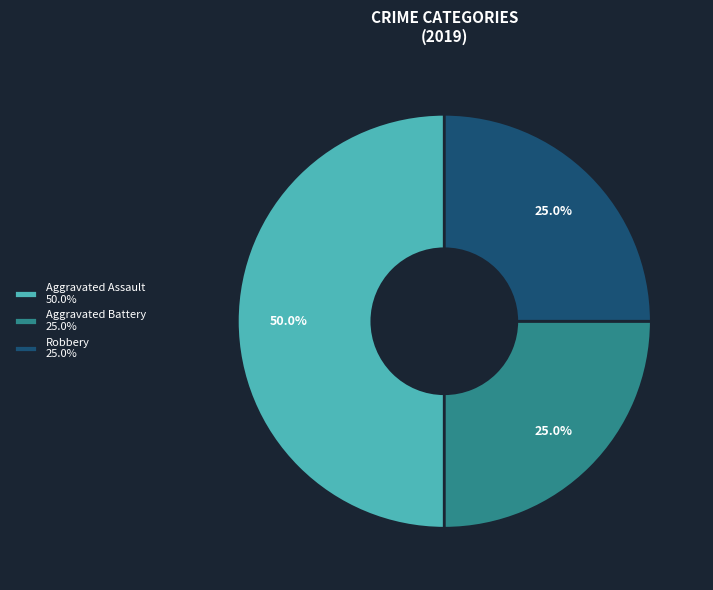

To the nearest percent, what percentage of the pie is Robbery?

25%